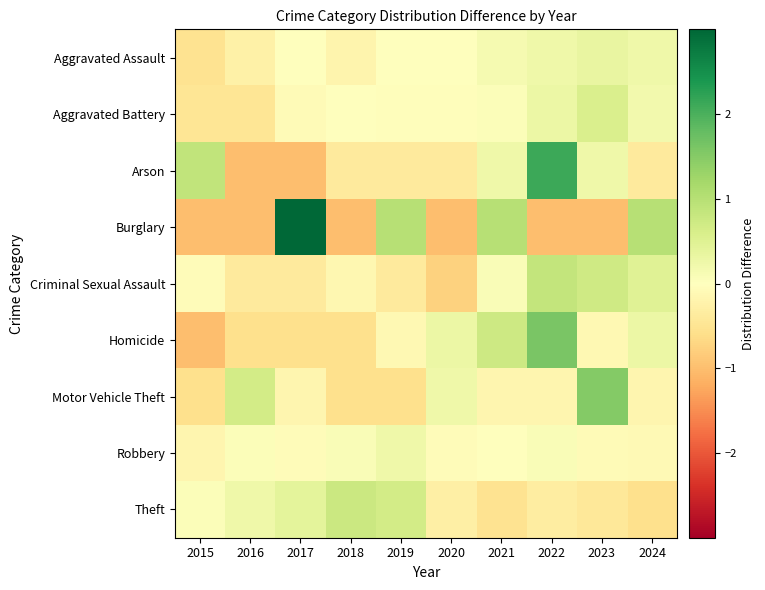

Which series changed the most between 2017 and 2018?

Burglary